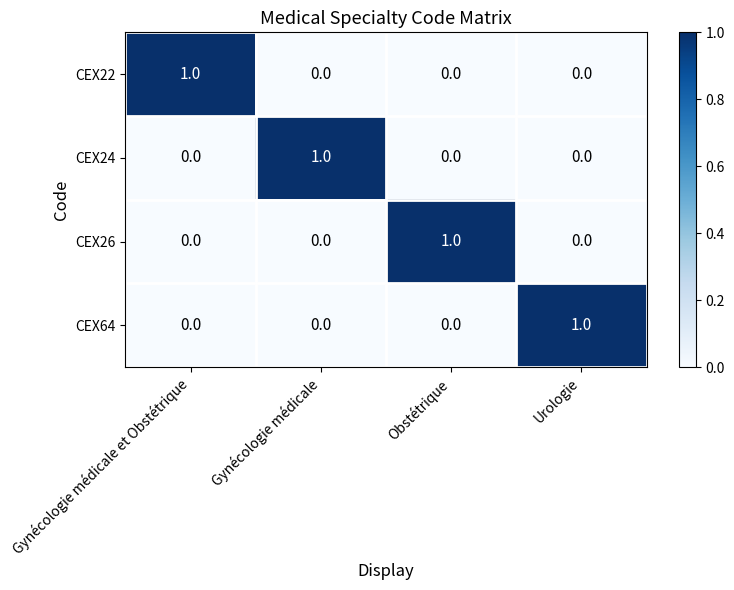

Reading left to right, extract all data points from this chart.

CEX22: Gynécologie médicale et Obstétrique=1	Gynécologie médicale=0	Obstétrique=0	Urologie=0
CEX24: Gynécologie médicale et Obstétrique=0	Gynécologie médicale=1	Obstétrique=0	Urologie=0
CEX26: Gynécologie médicale et Obstétrique=0	Gynécologie médicale=0	Obstétrique=1	Urologie=0
CEX64: Gynécologie médicale et Obstétrique=0	Gynécologie médicale=0	Obstétrique=0	Urologie=1